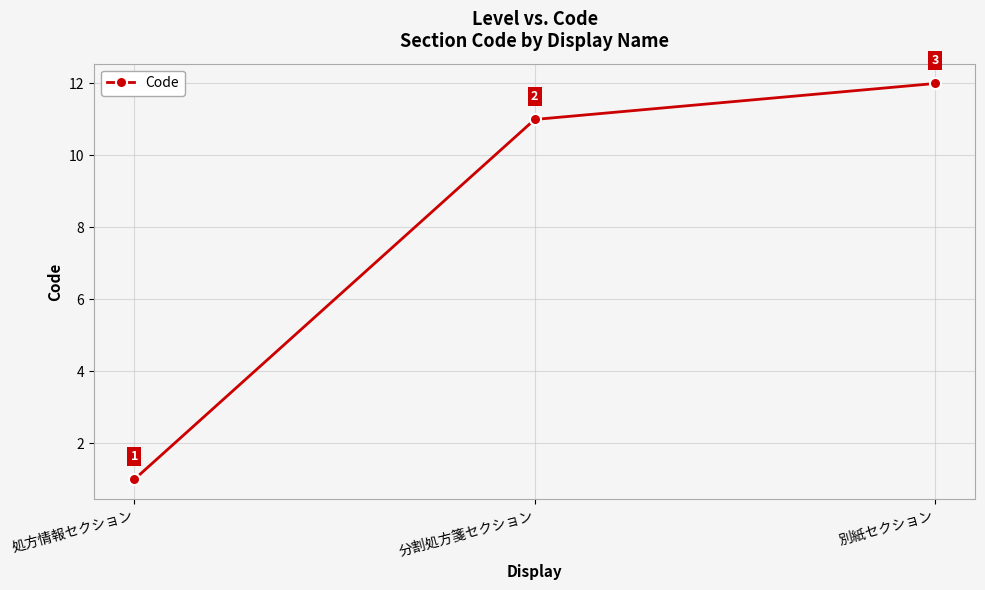

What is the value of the 3rd point from the left?

12